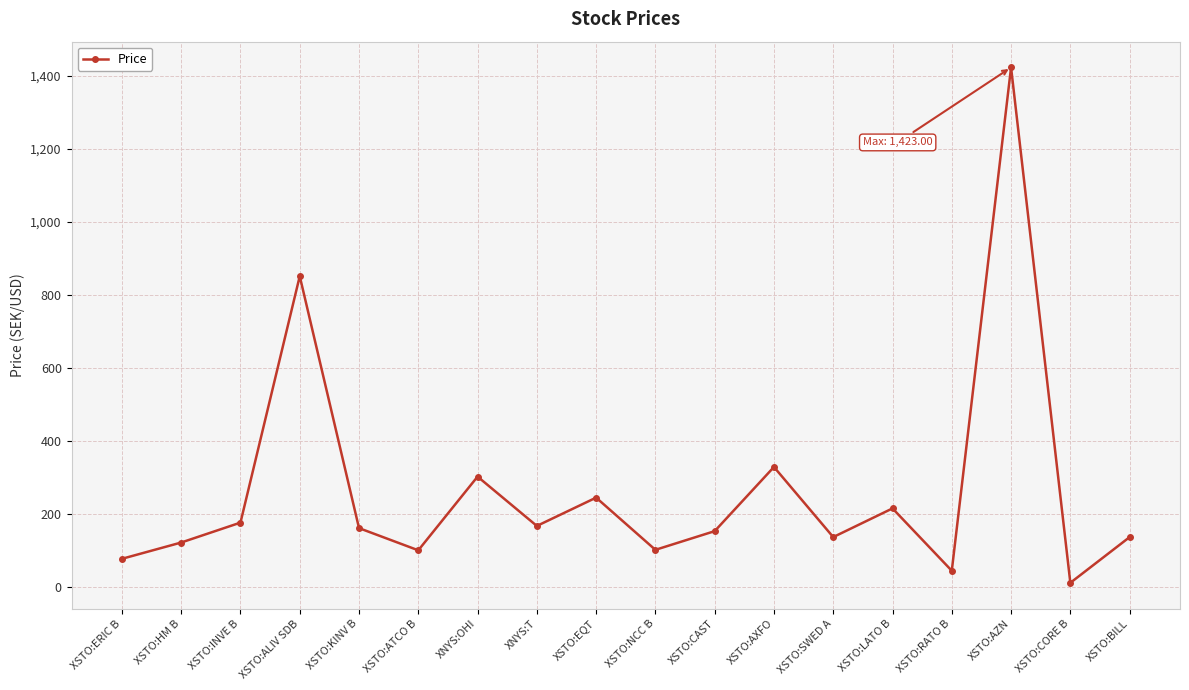

The value at XSTO:ATCO B is 164.7. True or false?

False